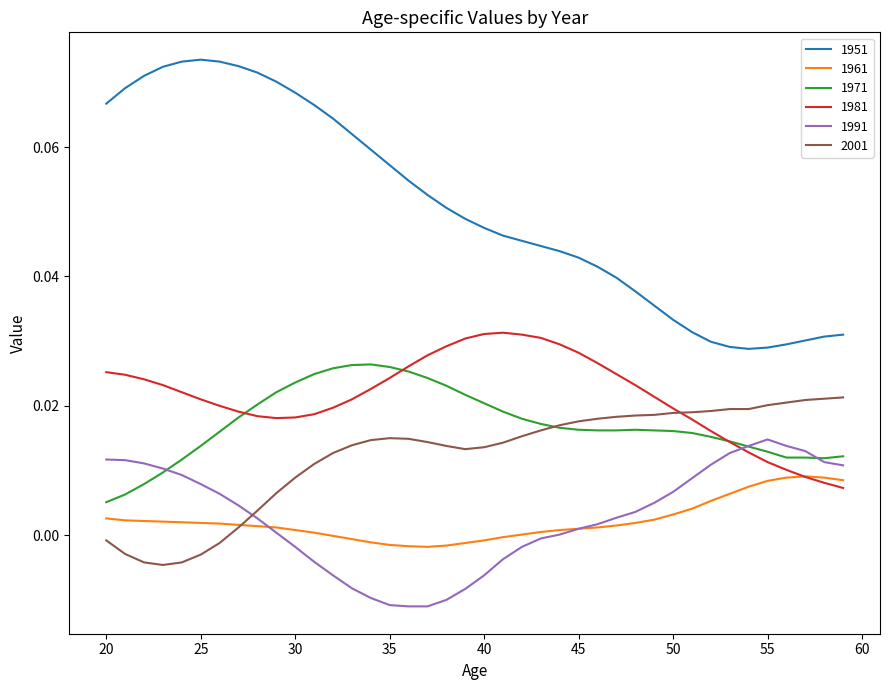

Which series has the largest total across all categories?

1951